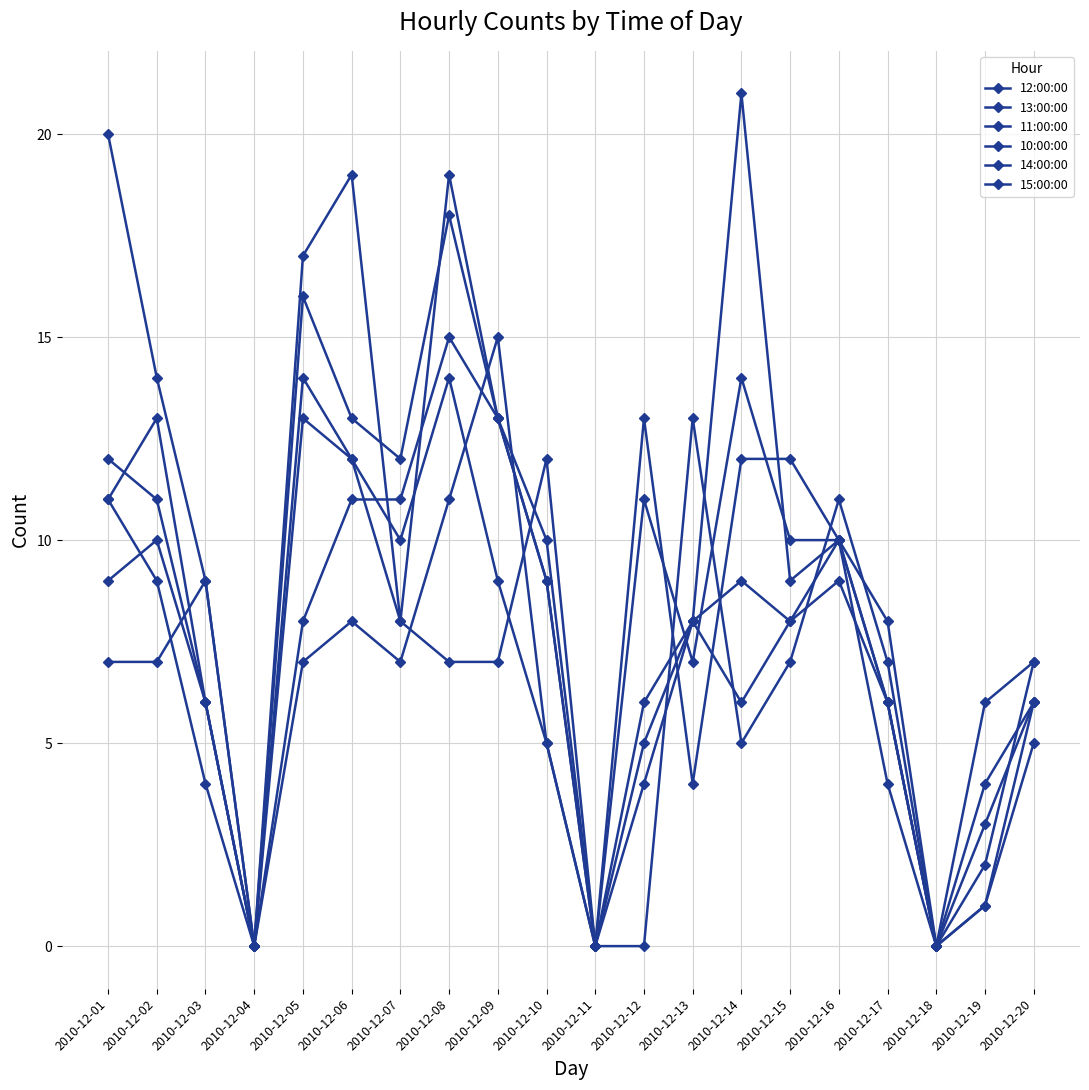

How many categories are shown in the chart?

20